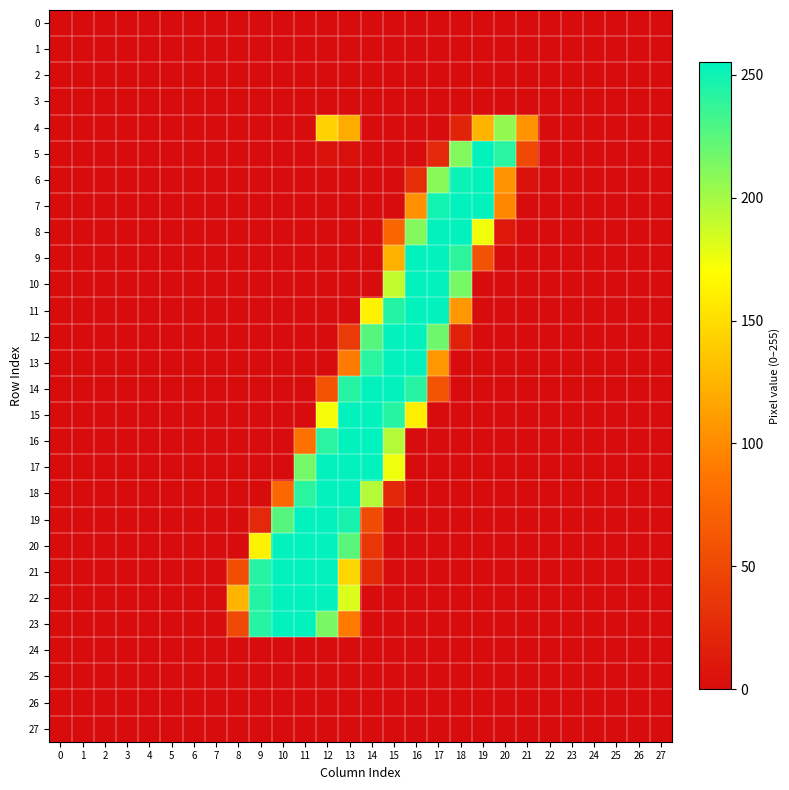

Reading left to right, list all the values displayed in this chart.

0: 0=0	1=0	2=0	3=0	4=0	5=0	6=0	7=0	8=0	9=0	10=0	11=0	12=0	13=0	14=0	15=0	16=0	17=0	18=0	19=0	20=0	21=0	22=0	23=0	24=0	25=0	26=0	27=0
1: 0=0	1=0	2=0	3=0	4=0	5=0	6=0	7=0	8=0	9=0	10=0	11=0	12=0	13=0	14=0	15=0	16=0	17=0	18=0	19=0	20=0	21=0	22=0	23=0	24=0	25=0	26=0	27=0
2: 0=0	1=0	2=0	3=0	4=0	5=0	6=0	7=0	8=0	9=0	10=0	11=0	12=0	13=0	14=0	15=0	16=0	17=0	18=0	19=0	20=0	21=0	22=0	23=0	24=0	25=0	26=0	27=0
3: 0=0	1=0	2=0	3=0	4=0	5=0	6=0	7=0	8=0	9=0	10=0	11=0	12=0	13=0	14=0	15=0	16=0	17=0	18=0	19=0	20=0	21=0	22=0	23=0	24=0	25=0	26=0	27=0
4: 0=0	1=0	2=0	3=0	4=0	5=0	6=0	7=0	8=0	9=0	10=0	11=0	12=143	13=120	14=0	15=0	16=0	17=0	18=20	19=125	20=206	21=105	22=0	23=0	24=0	25=0	26=0	27=0
5: 0=0	1=0	2=0	3=0	4=0	5=0	6=0	7=0	8=0	9=0	10=0	11=0	12=5	13=2	14=0	15=0	16=0	17=24	18=211	19=254	20=241	21=51	22=0	23=0	24=0	25=0	26=0	27=0
6: 0=0	1=0	2=0	3=0	4=0	5=0	6=0	7=0	8=0	9=0	10=0	11=0	12=0	13=0	14=0	15=0	16=28	17=209	18=251	19=254	20=105	21=5	22=0	23=0	24=0	25=0	26=0	27=0
7: 0=0	1=0	2=0	3=0	4=0	5=0	6=0	7=0	8=0	9=0	10=0	11=0	12=0	13=0	14=0	15=0	16=103	17=249	18=254	19=254	20=98	21=0	22=0	23=0	24=0	25=0	26=0	27=0
8: 0=0	1=0	2=0	3=0	4=0	5=0	6=0	7=0	8=0	9=0	10=0	11=0	12=0	13=0	14=0	15=74	16=211	17=254	18=254	19=174	20=10	21=0	22=0	23=0	24=0	25=0	26=0	27=0
9: 0=0	1=0	2=0	3=0	4=0	5=0	6=0	7=0	8=0	9=0	10=0	11=0	12=0	13=0	14=0	15=123	16=254	17=254	18=240	19=58	20=0	21=0	22=0	23=0	24=0	25=0	26=0	27=0
10: 0=0	1=0	2=0	3=0	4=0	5=0	6=0	7=0	8=0	9=0	10=0	11=0	12=0	13=0	14=0	15=190	16=254	17=254	18=215	19=0	20=0	21=0	22=0	23=0	24=0	25=0	26=0	27=0
11: 0=0	1=0	2=0	3=0	4=0	5=0	6=0	7=0	8=0	9=0	10=0	11=0	12=0	13=0	14=162	15=243	16=254	17=254	18=108	19=0	20=0	21=0	22=0	23=0	24=0	25=0	26=0	27=0
12: 0=0	1=0	2=0	3=0	4=0	5=0	6=0	7=0	8=0	9=0	10=0	11=0	12=0	13=38	14=226	15=254	16=254	17=218	18=17	19=0	20=0	21=0	22=0	23=0	24=0	25=0	26=0	27=0
13: 0=0	1=0	2=0	3=0	4=0	5=0	6=0	7=0	8=0	9=0	10=0	11=0	12=0	13=90	14=241	15=254	16=254	17=108	18=0	19=0	20=0	21=0	22=0	23=0	24=0	25=0	26=0	27=0
14: 0=0	1=0	2=0	3=0	4=0	5=0	6=0	7=0	8=0	9=0	10=0	11=0	12=59	13=242	14=254	15=254	16=242	17=60	18=0	19=0	20=0	21=0	22=0	23=0	24=0	25=0	26=0	27=0
15: 0=0	1=0	2=0	3=0	4=0	5=0	6=0	7=0	8=0	9=0	10=0	11=0	12=173	13=254	14=254	15=242	16=160	17=0	18=0	19=0	20=0	21=0	22=0	23=0	24=0	25=0	26=0	27=0
16: 0=0	1=0	2=0	3=0	4=0	5=0	6=0	7=0	8=0	9=0	10=0	11=84	12=241	13=254	14=255	15=195	16=0	17=0	18=0	19=0	20=0	21=0	22=0	23=0	24=0	25=0	26=0	27=0
17: 0=0	1=0	2=0	3=0	4=0	5=0	6=0	7=0	8=0	9=0	10=0	11=216	12=254	13=254	14=254	15=175	16=0	17=0	18=0	19=0	20=0	21=0	22=0	23=0	24=0	25=0	26=0	27=0
18: 0=0	1=0	2=0	3=0	4=0	5=0	6=0	7=0	8=0	9=0	10=77	11=241	12=254	13=254	14=195	15=23	16=0	17=0	18=0	19=0	20=0	21=0	22=0	23=0	24=0	25=0	26=0	27=0
19: 0=0	1=0	2=0	3=0	4=0	5=0	6=0	7=0	8=0	9=24	10=226	11=254	12=254	13=247	14=52	15=0	16=0	17=0	18=0	19=0	20=0	21=0	22=0	23=0	24=0	25=0	26=0	27=0
20: 0=0	1=0	2=0	3=0	4=0	5=0	6=0	7=0	8=0	9=162	10=254	11=254	12=254	13=225	14=35	15=0	16=0	17=0	18=0	19=0	20=0	21=0	22=0	23=0	24=0	25=0	26=0	27=0
21: 0=0	1=0	2=0	3=0	4=0	5=0	6=0	7=0	8=55	9=242	10=254	11=254	12=254	13=146	14=26	15=0	16=0	17=0	18=0	19=0	20=0	21=0	22=0	23=0	24=0	25=0	26=0	27=0
22: 0=0	1=0	2=0	3=0	4=0	5=0	6=0	7=0	8=125	9=243	10=254	11=254	12=254	13=182	14=0	15=0	16=0	17=0	18=0	19=0	20=0	21=0	22=0	23=0	24=0	25=0	26=0	27=0
23: 0=0	1=0	2=0	3=0	4=0	5=0	6=0	7=0	8=51	9=242	10=254	11=254	12=214	13=89	14=0	15=0	16=0	17=0	18=0	19=0	20=0	21=0	22=0	23=0	24=0	25=0	26=0	27=0
24: 0=0	1=0	2=0	3=0	4=0	5=0	6=0	7=0	8=0	9=0	10=0	11=0	12=0	13=0	14=0	15=0	16=0	17=0	18=0	19=0	20=0	21=0	22=0	23=0	24=0	25=0	26=0	27=0
25: 0=0	1=0	2=0	3=0	4=0	5=0	6=0	7=0	8=0	9=0	10=0	11=0	12=0	13=0	14=0	15=0	16=0	17=0	18=0	19=0	20=0	21=0	22=0	23=0	24=0	25=0	26=0	27=0
26: 0=0	1=0	2=0	3=0	4=0	5=0	6=0	7=0	8=0	9=0	10=0	11=0	12=0	13=0	14=0	15=0	16=0	17=0	18=0	19=0	20=0	21=0	22=0	23=0	24=0	25=0	26=0	27=0
27: 0=0	1=0	2=0	3=0	4=0	5=0	6=0	7=0	8=0	9=0	10=0	11=0	12=0	13=0	14=0	15=0	16=0	17=0	18=0	19=0	20=0	21=0	22=0	23=0	24=0	25=0	26=0	27=0